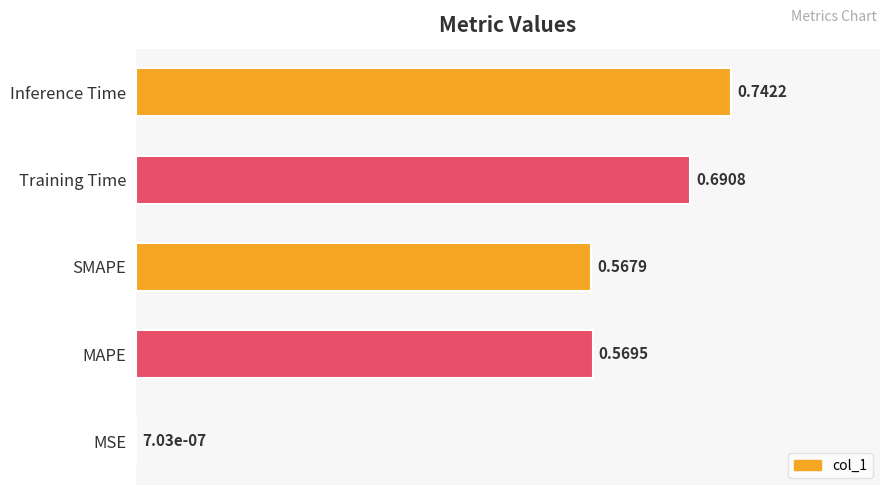

Count the number of data series in this chart.

1